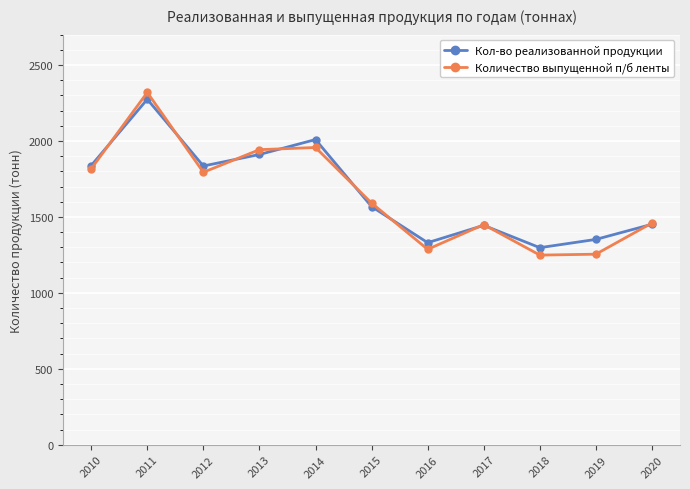

At which category is the sum across all series the highest?

2011